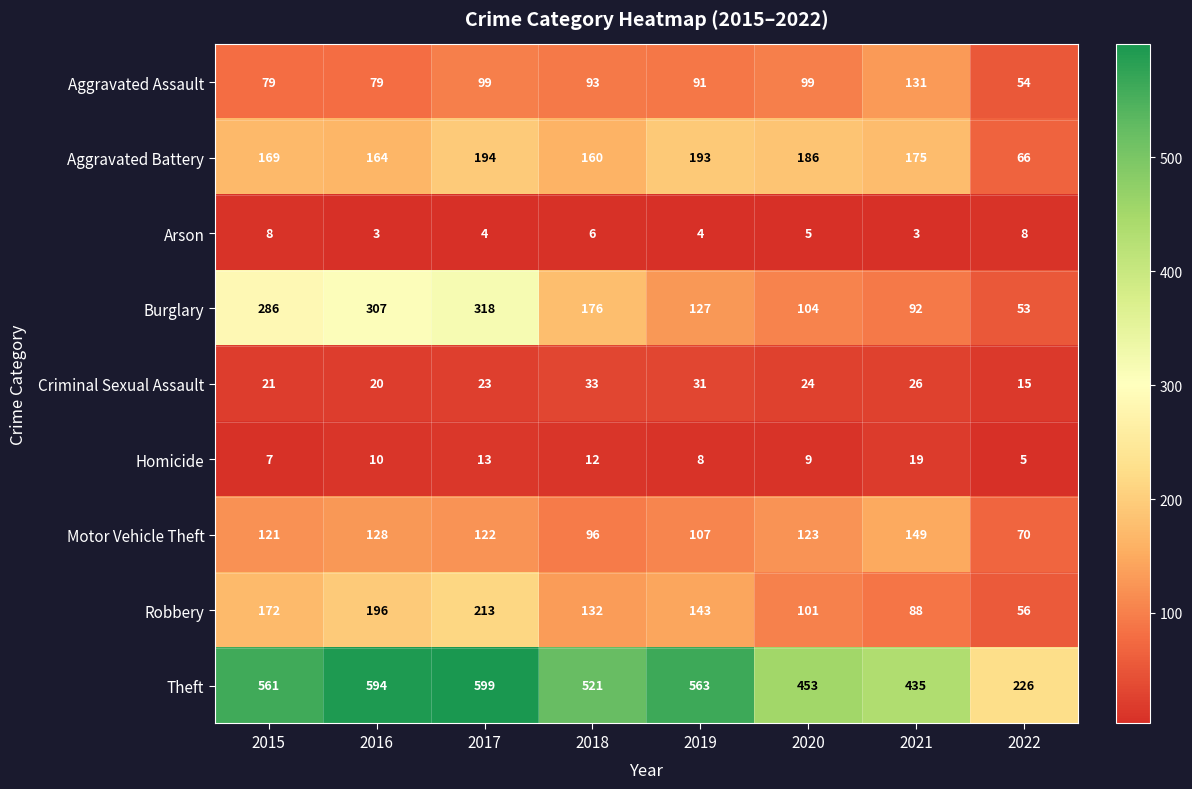

What is the spread (max minus min) of values at 2015?

554